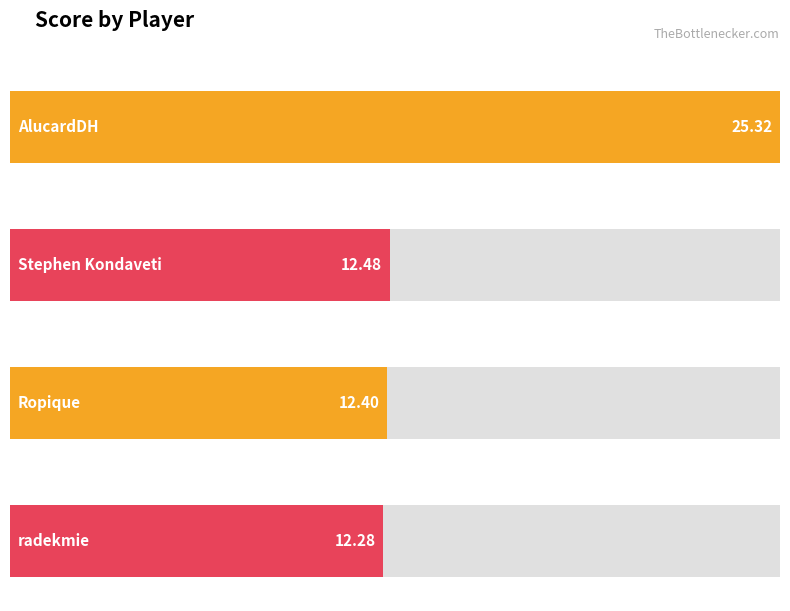

What is the label of the 4th bar from the right?

AlucardDH